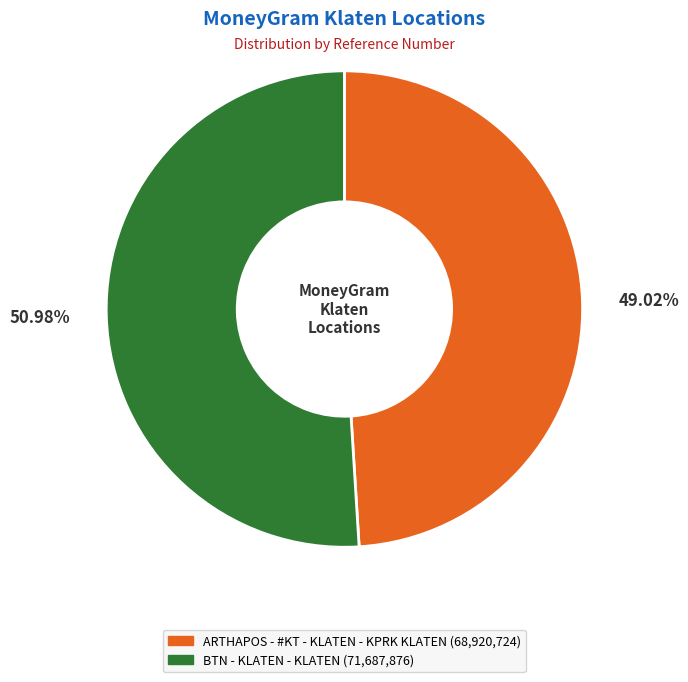

Count the number of slices in the pie.

2